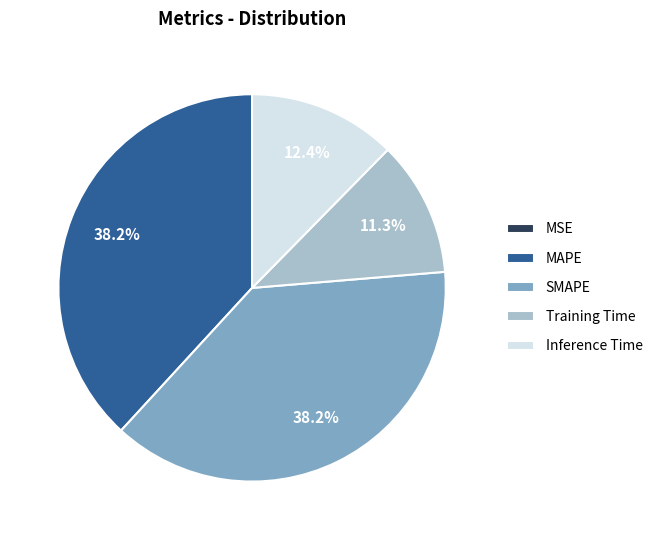

What percentage is the Training Time slice, to the nearest percent?

11%